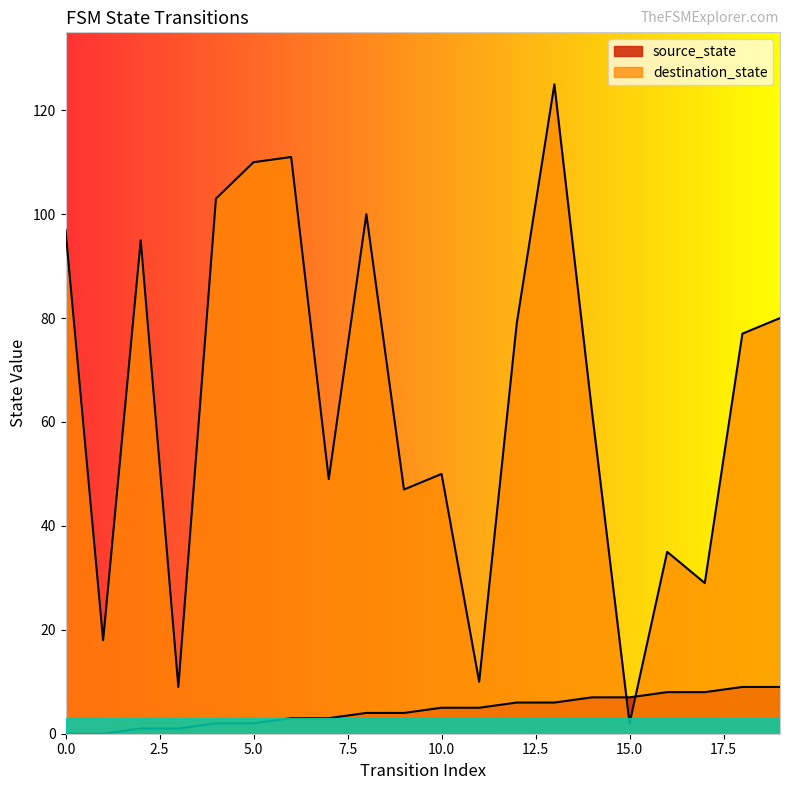

Is the value of destination_state at 12 greater than the value of source_state at 6?

Yes